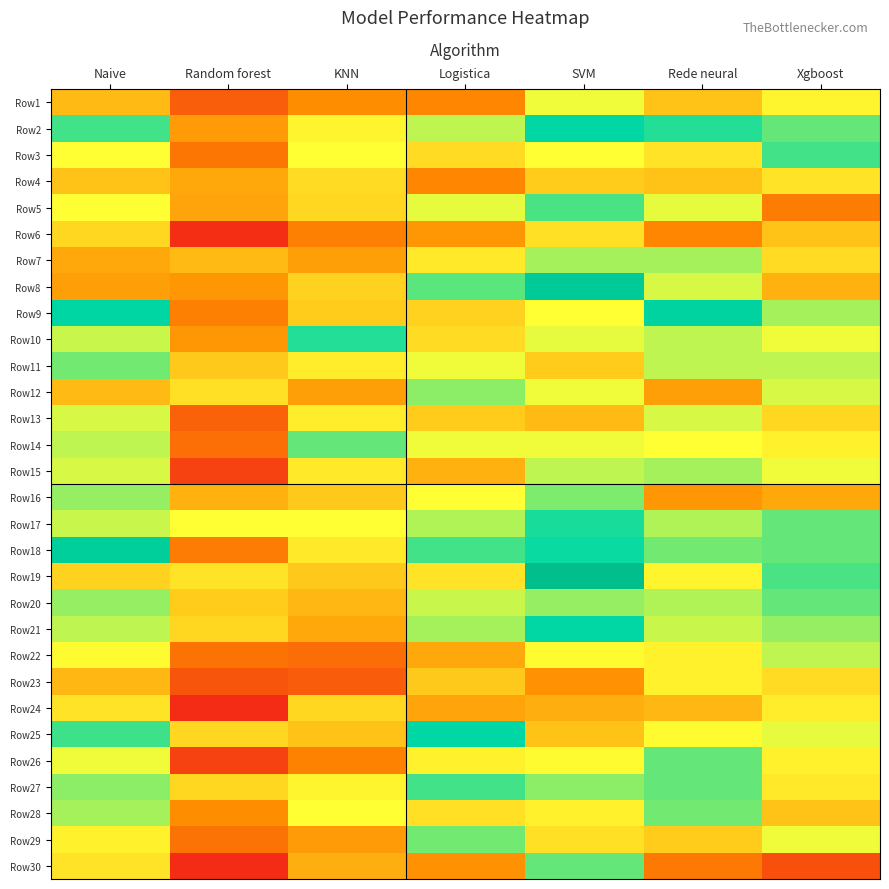

Rank the series by their maximum value, from lowest to highest.

Row6, Row4, Row24, Row23, Row1, Row13, Row22, Row7, Row15, Row12, Row16, Row28, Row11, Row29, Row14, Row26, Row30, Row20, Row5, Row3, Row27, Row10, Row17, Row25, Row2, Row21, Row9, Row18, Row8, Row19